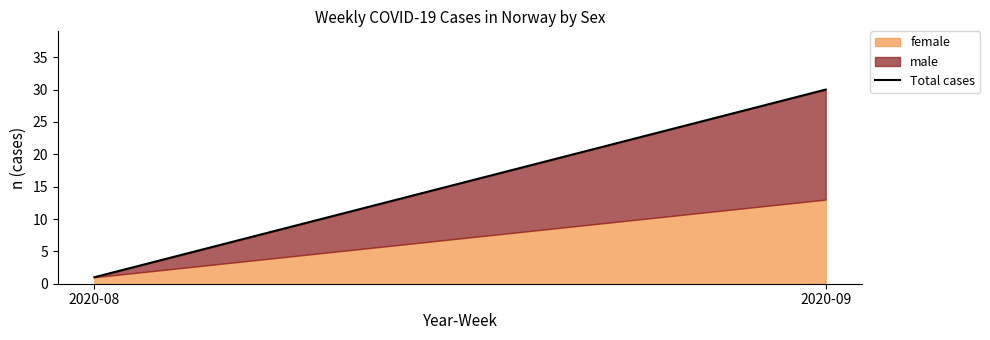

Reading left to right, list all the values displayed in this chart.

2020-08=1	2020-09=30